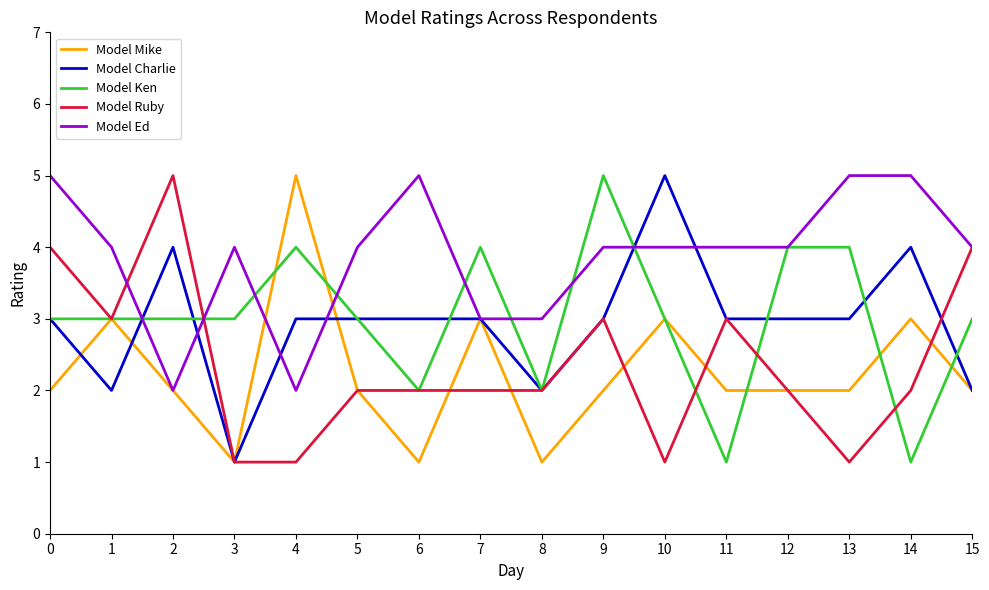

Reading left to right, extract all data points from this chart.

Model Mike: 0=2	1=3	2=2	3=1	4=5	5=2	6=1	7=3	8=1	9=2	10=3	11=2	12=2	13=2	14=3	15=2
Model Charlie: 0=3	1=2	2=4	3=1	4=3	5=3	6=3	7=3	8=2	9=3	10=5	11=3	12=3	13=3	14=4	15=2
Model Ken: 0=3	1=3	2=3	3=3	4=4	5=3	6=2	7=4	8=2	9=5	10=3	11=1	12=4	13=4	14=1	15=3
Model Ruby: 0=4	1=3	2=5	3=1	4=1	5=2	6=2	7=2	8=2	9=3	10=1	11=3	12=2	13=1	14=2	15=4
Model Ed: 0=5	1=4	2=2	3=4	4=2	5=4	6=5	7=3	8=3	9=4	10=4	11=4	12=4	13=5	14=5	15=4